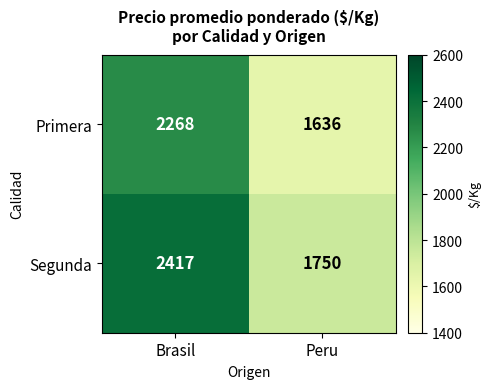

List the series in order of their overall mean, highest first.

Segunda, Primera